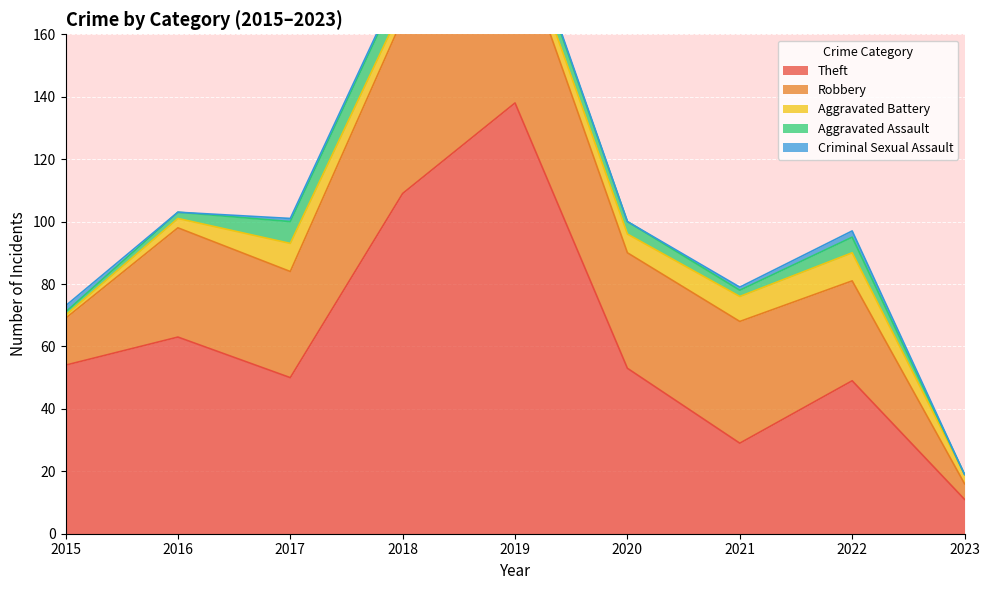

Reading right to left, transcribe all the data shown in this chart.

Theft: 11	49	29	53	138	109	50	63	54
Robbery: 5	32	39	37	54	56	34	35	15
Aggravated Battery: 3	9	8	6	5	4	9	3	1
Aggravated Assault: 0	5	2	4	5	8	7	2	1
Criminal Sexual Assault: 0	2	1	0	1	1	1	0	2